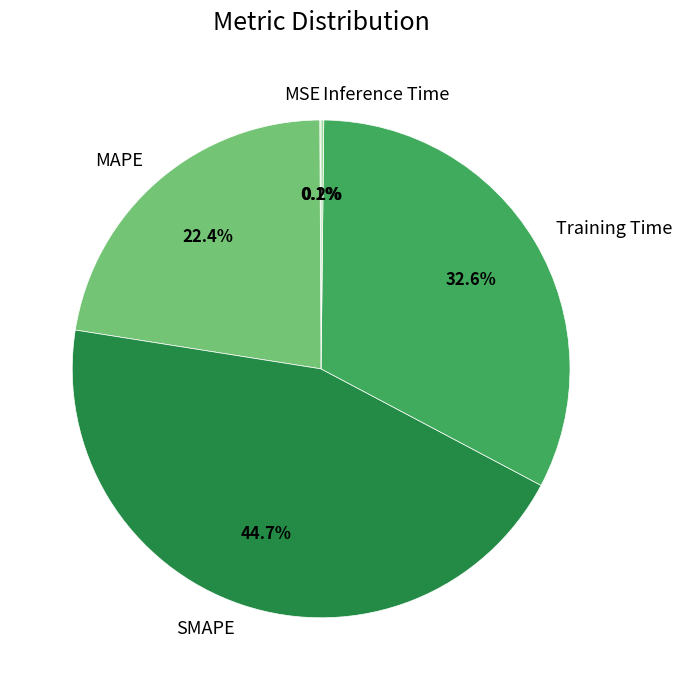

Is it true that MAPE is 22% of the pie?

True